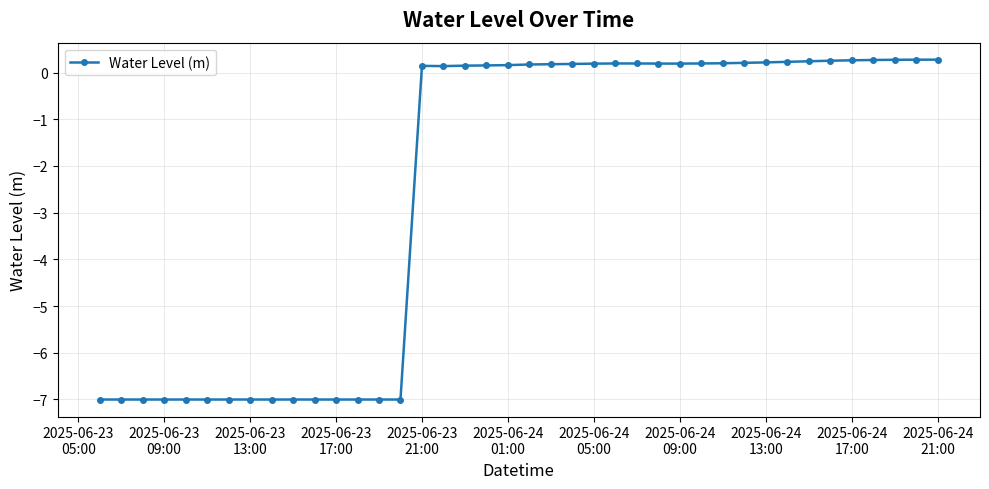

What is the minimum value shown in the chart?

-7.0